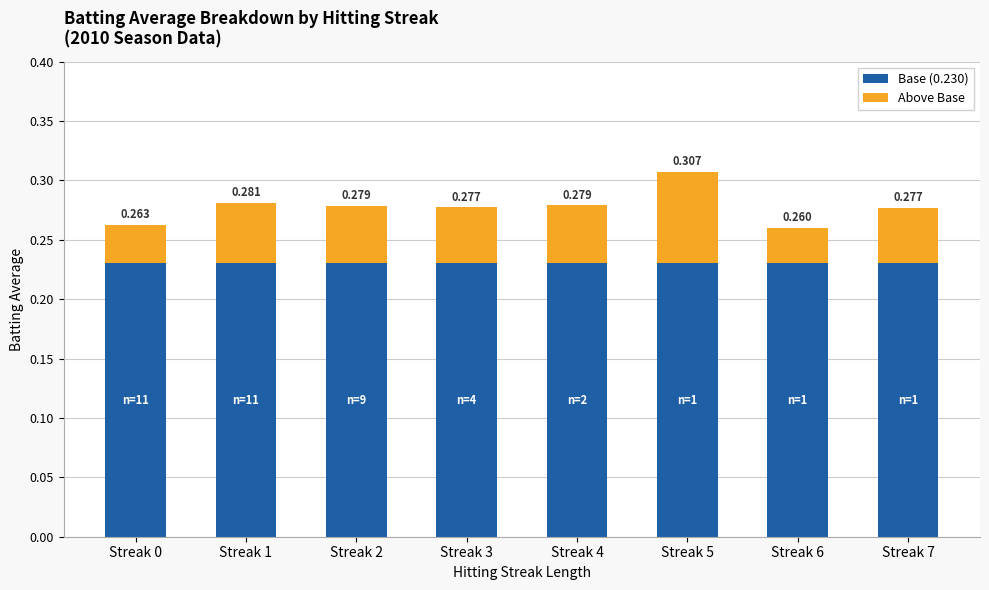

What are all the series names shown in the legend?

Base (0.230), Above Base